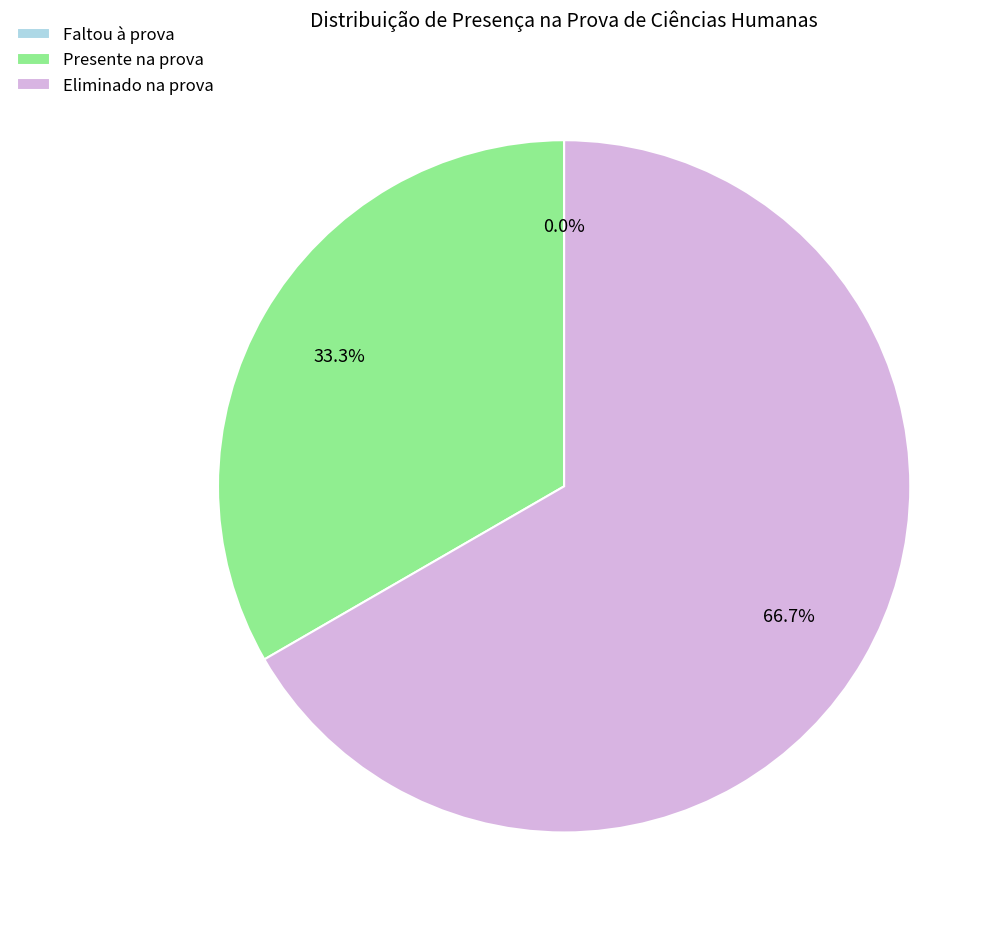

To the nearest percent, what is the difference between the Presente na prova and Eliminado na prova slice percentages?

33%